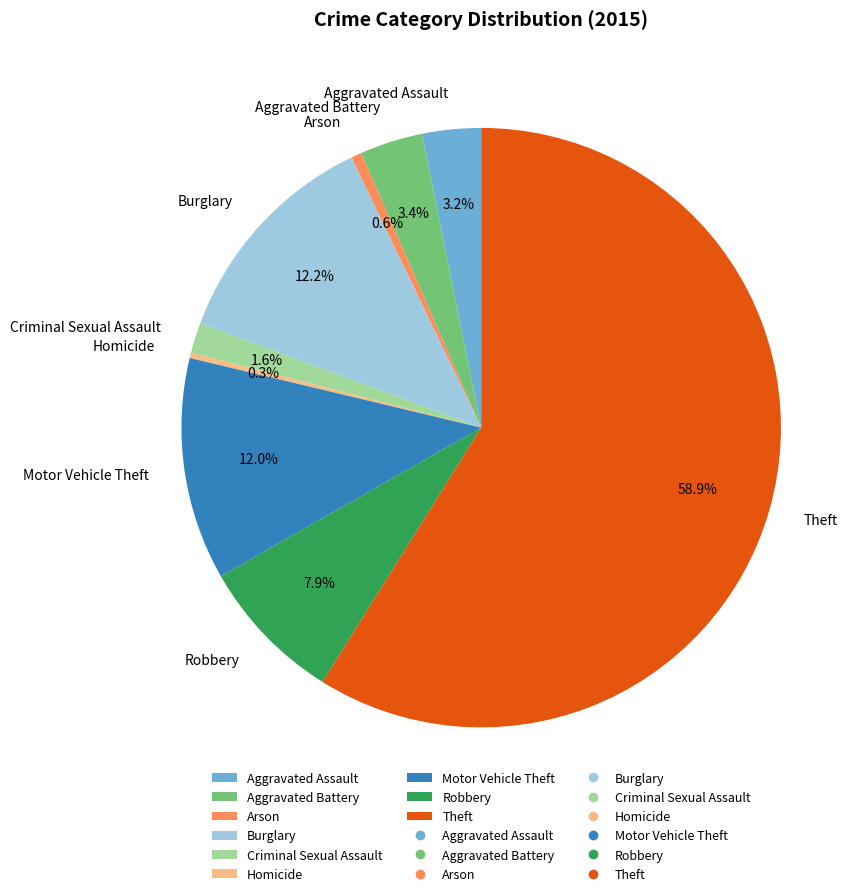

To the nearest percent, what is the difference between the Aggravated Battery and Homicide slice percentages?

3%